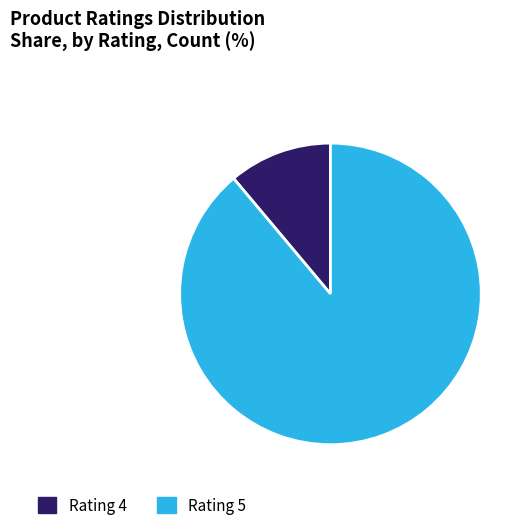

Rank the categories by value from highest to lowest.

Rating 5, Rating 4